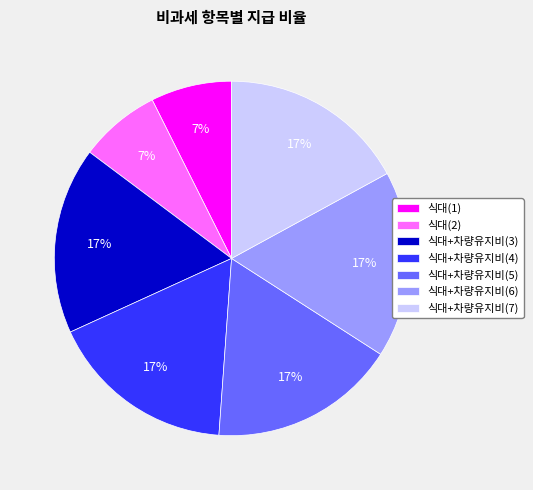

How many segments does this pie chart have?

7